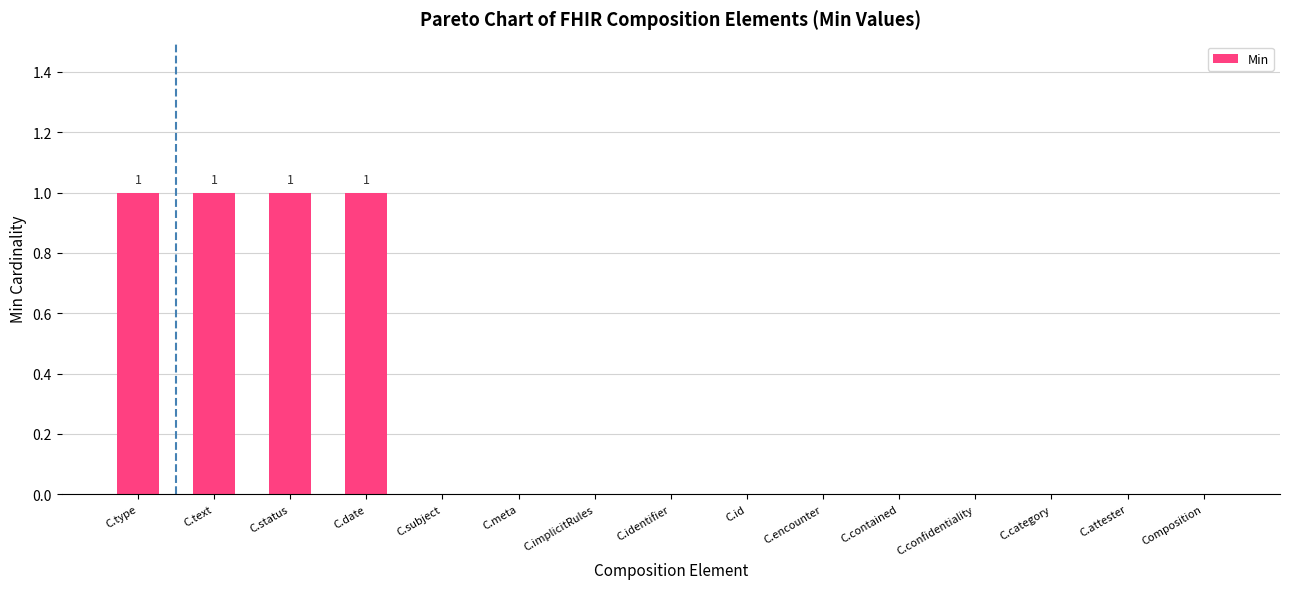

Is it true that the value at C.id is 0?

True